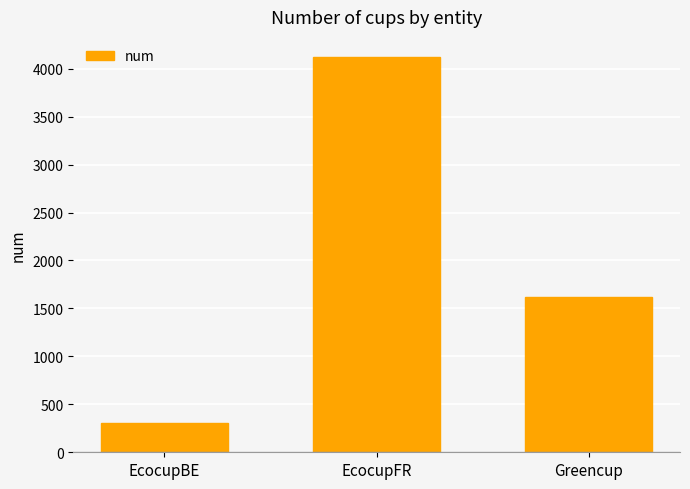

What is the maximum value shown in the chart?

4125